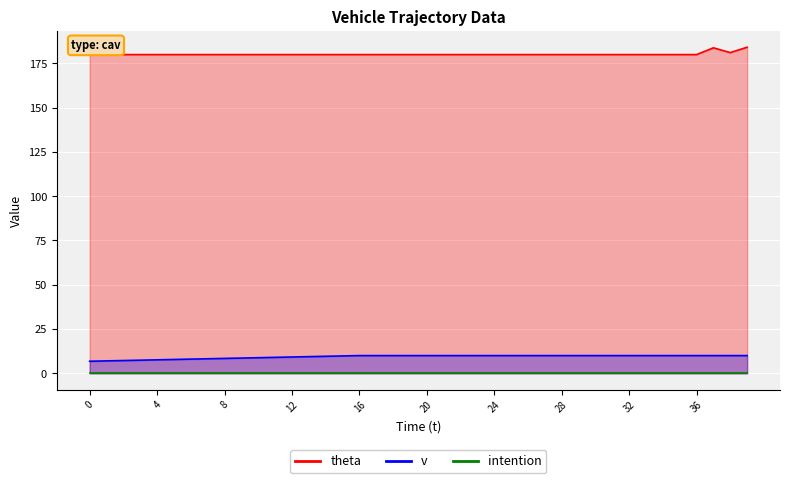

Count the number of categories in the chart.

40